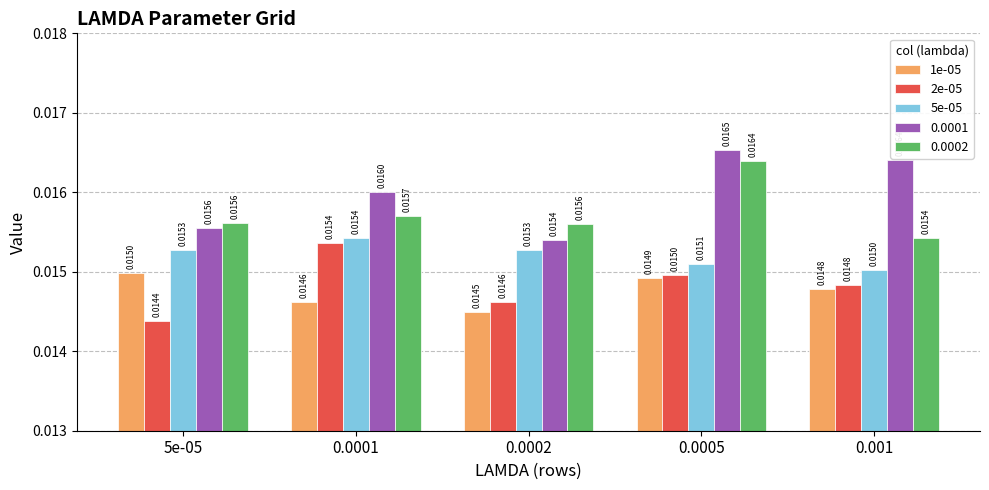

At which category is the sum across all series the highest?

0.0005